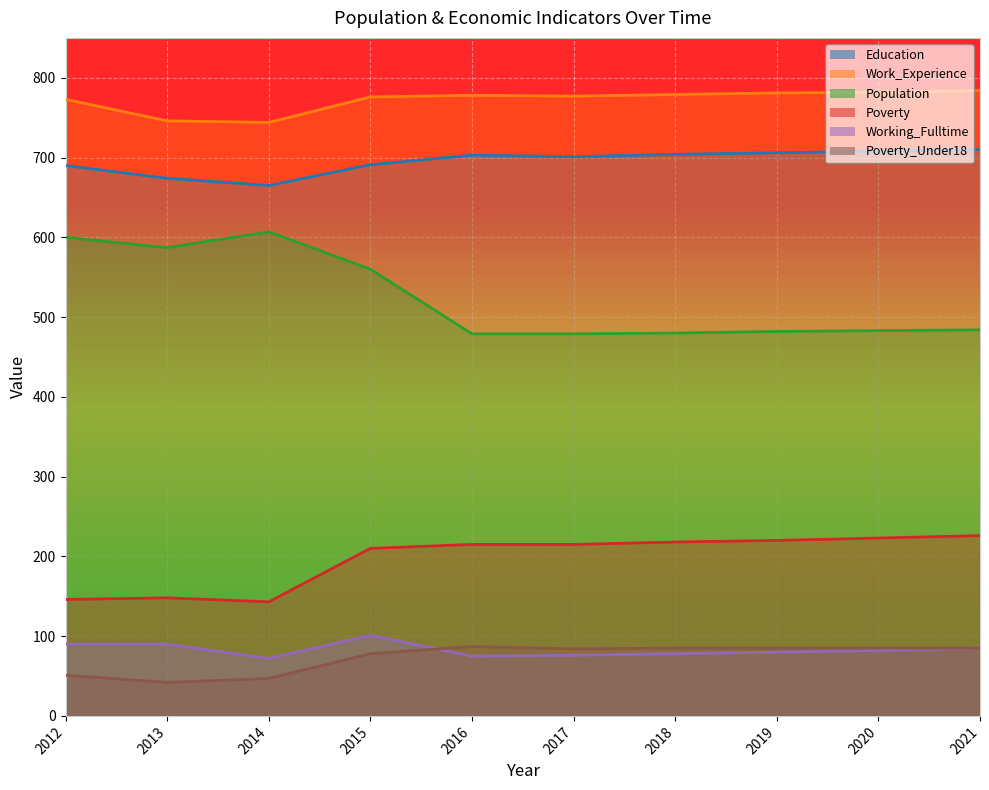

True or false: Work_Experience has more than 2 interior local peaks.

False